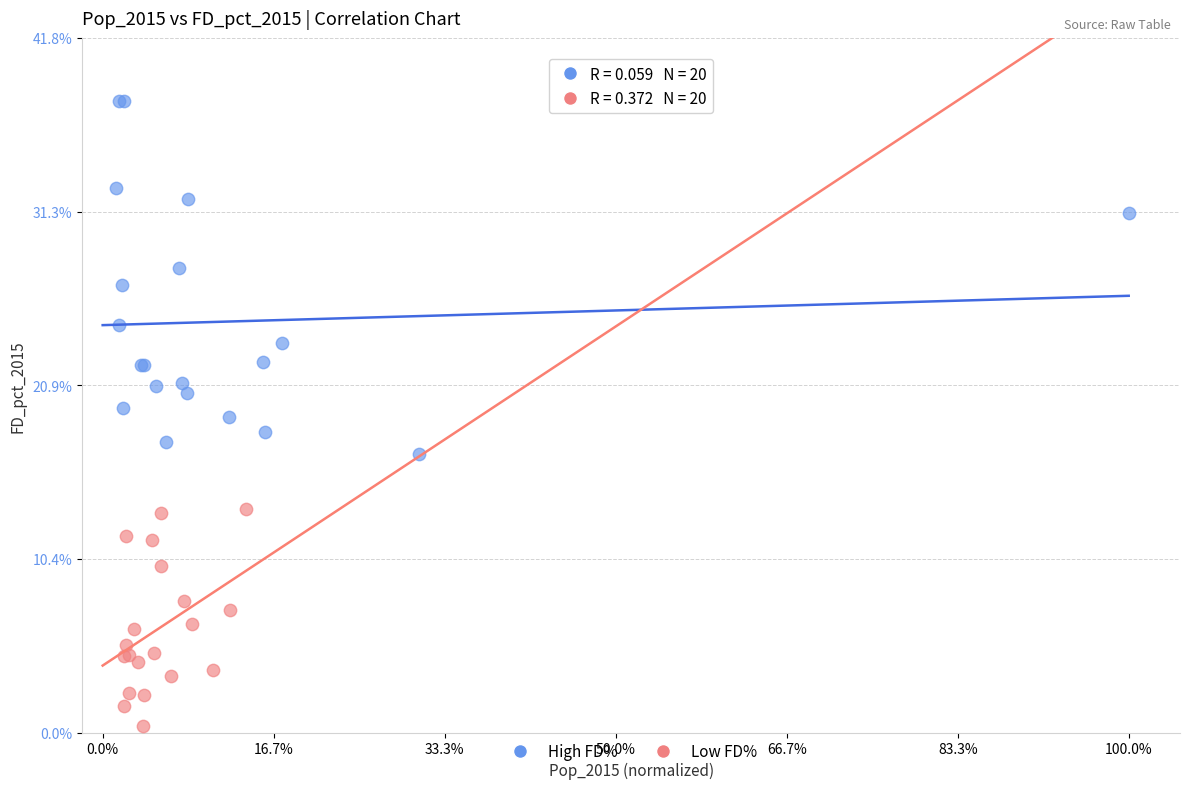

Which series contains the lowest Y value?

Low FD%